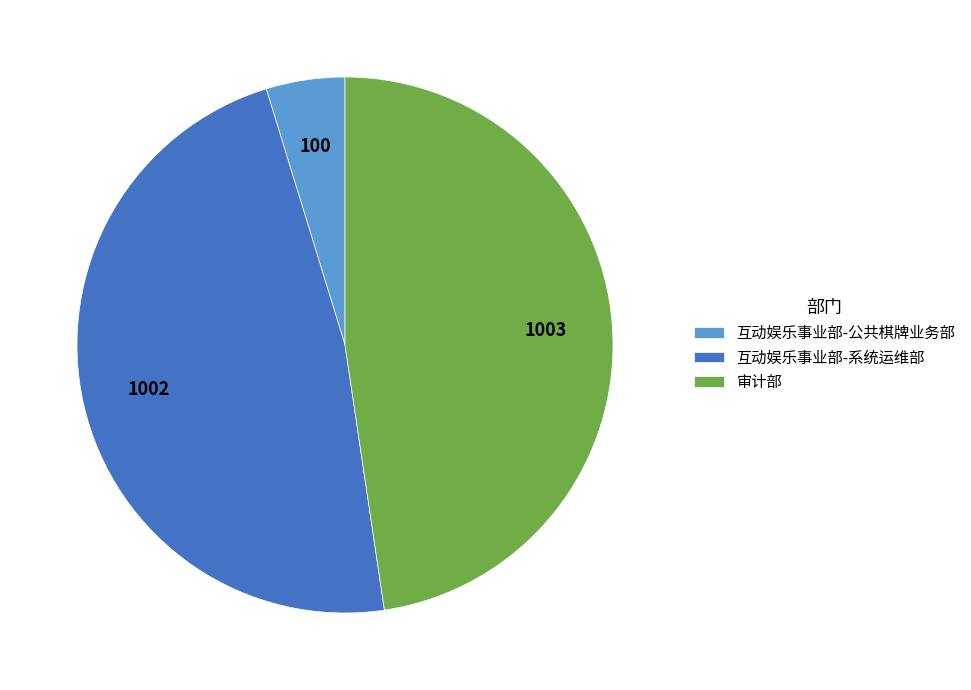

Which slice is the smallest?

互动娱乐事业部-公共棋牌业务部